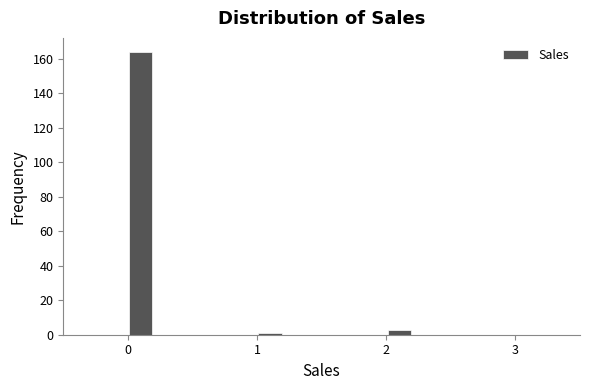

Around what value on the x-axis is the tallest bar? Give the approximate position of its centre, as read against the axis.

0.1